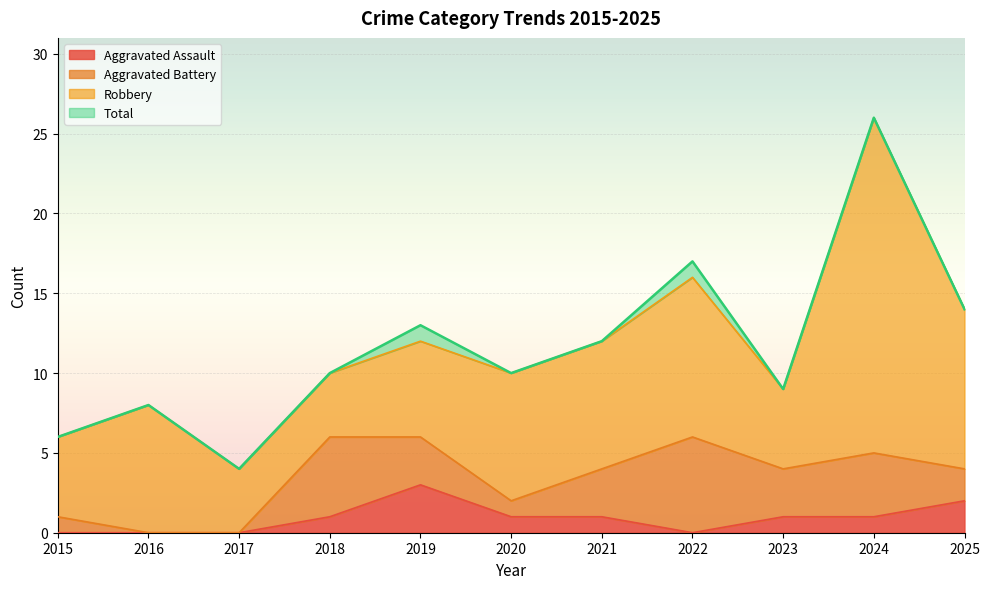

Which category has the highest value across all series?

2024